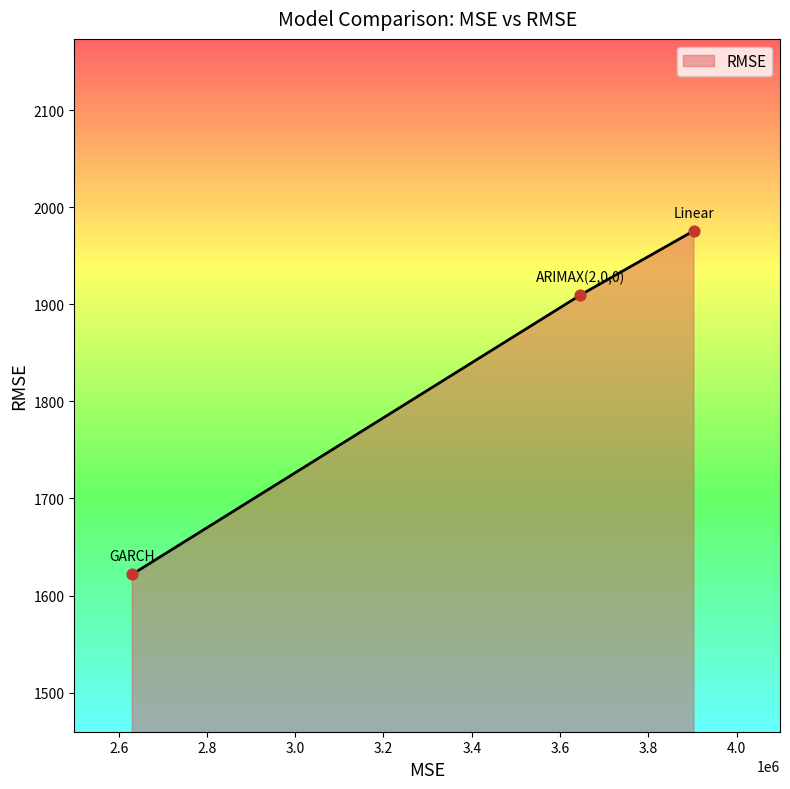

What is the ratio of the value at GARCH to the value at ARIMAX(2,0,0)?

0.8